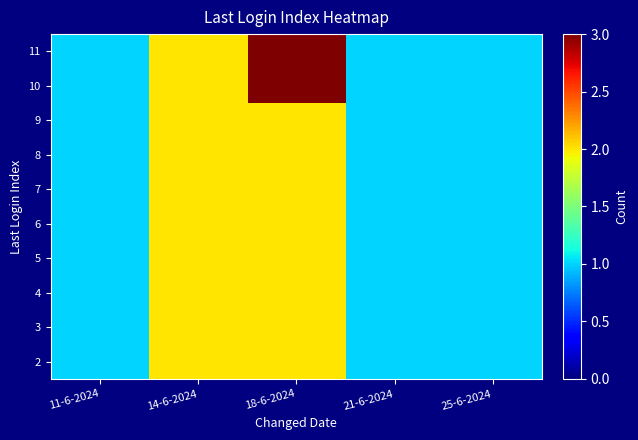

Reading left to right, what are all the values shown in this chart?

2: 11-6-2024=1	14-6-2024=2	18-6-2024=2	21-6-2024=1	25-6-2024=1
3: 11-6-2024=1	14-6-2024=2	18-6-2024=2	21-6-2024=1	25-6-2024=1
4: 11-6-2024=1	14-6-2024=2	18-6-2024=2	21-6-2024=1	25-6-2024=1
5: 11-6-2024=1	14-6-2024=2	18-6-2024=2	21-6-2024=1	25-6-2024=1
6: 11-6-2024=1	14-6-2024=2	18-6-2024=2	21-6-2024=1	25-6-2024=1
7: 11-6-2024=1	14-6-2024=2	18-6-2024=2	21-6-2024=1	25-6-2024=1
8: 11-6-2024=1	14-6-2024=2	18-6-2024=2	21-6-2024=1	25-6-2024=1
9: 11-6-2024=1	14-6-2024=2	18-6-2024=2	21-6-2024=1	25-6-2024=1
10: 11-6-2024=1	14-6-2024=2	18-6-2024=3	21-6-2024=1	25-6-2024=1
11: 11-6-2024=1	14-6-2024=2	18-6-2024=3	21-6-2024=1	25-6-2024=1